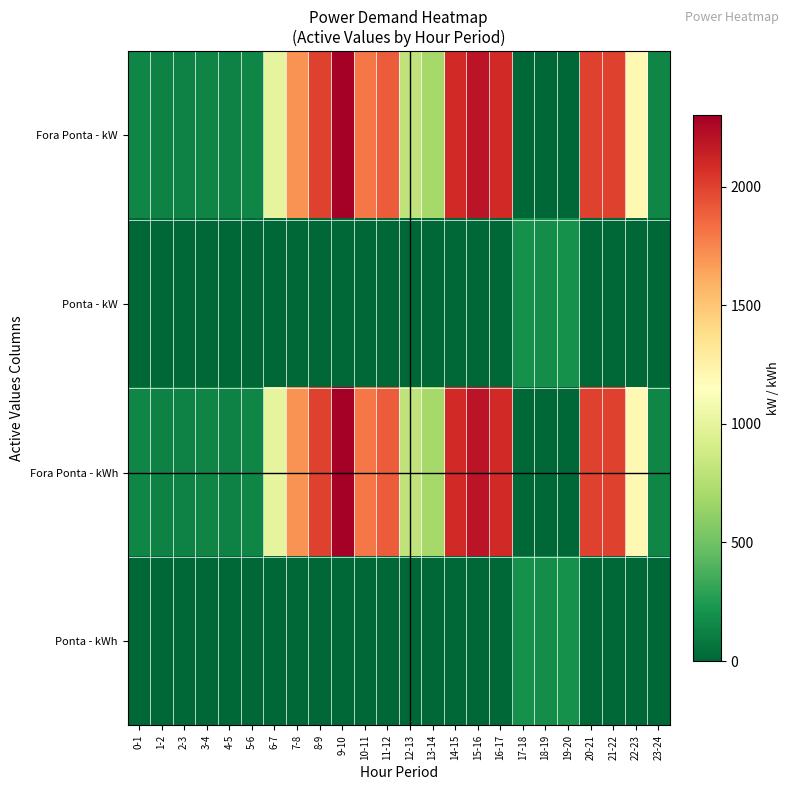

Reading left to right, transcribe all the data shown in this chart.

Fora Ponta - kW: 0-1=150	1-2=130	2-3=130	3-4=140	4-5=130	5-6=150	6-7=1000	7-8=1700	8-9=2000	9-10=2300	10-11=1800	11-12=1900	12-13=800	13-14=700	14-15=2100	15-16=2200	16-17=2100	17-18=0	18-19=0	19-20=0	20-21=2000	21-22=2000	22-23=1200	23-24=150
Ponta - kW: 0-1=0	1-2=0	2-3=0	3-4=0	4-5=0	5-6=0	6-7=0	7-8=0	8-9=0	9-10=0	10-11=0	11-12=0	12-13=0	13-14=0	14-15=0	15-16=0	16-17=0	17-18=200	18-19=180	19-20=200	20-21=0	21-22=0	22-23=0	23-24=0
Fora Ponta - kWh: 0-1=150	1-2=130	2-3=130	3-4=140	4-5=130	5-6=150	6-7=1000	7-8=1700	8-9=2000	9-10=2300	10-11=1800	11-12=1900	12-13=800	13-14=700	14-15=2100	15-16=2200	16-17=2100	17-18=0	18-19=0	19-20=0	20-21=2000	21-22=2000	22-23=1200	23-24=150
Ponta - kWh: 0-1=0	1-2=0	2-3=0	3-4=0	4-5=0	5-6=0	6-7=0	7-8=0	8-9=0	9-10=0	10-11=0	11-12=0	12-13=0	13-14=0	14-15=0	15-16=0	16-17=0	17-18=200	18-19=180	19-20=200	20-21=0	21-22=0	22-23=0	23-24=0